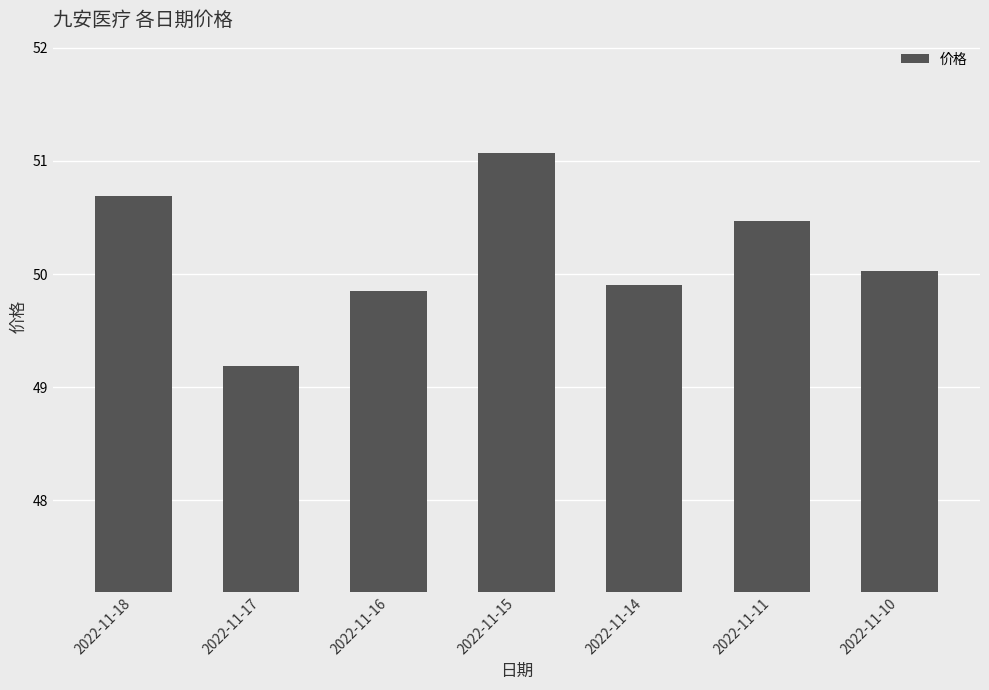

Is it true that the value at 2022-11-17 is 49.2?

True